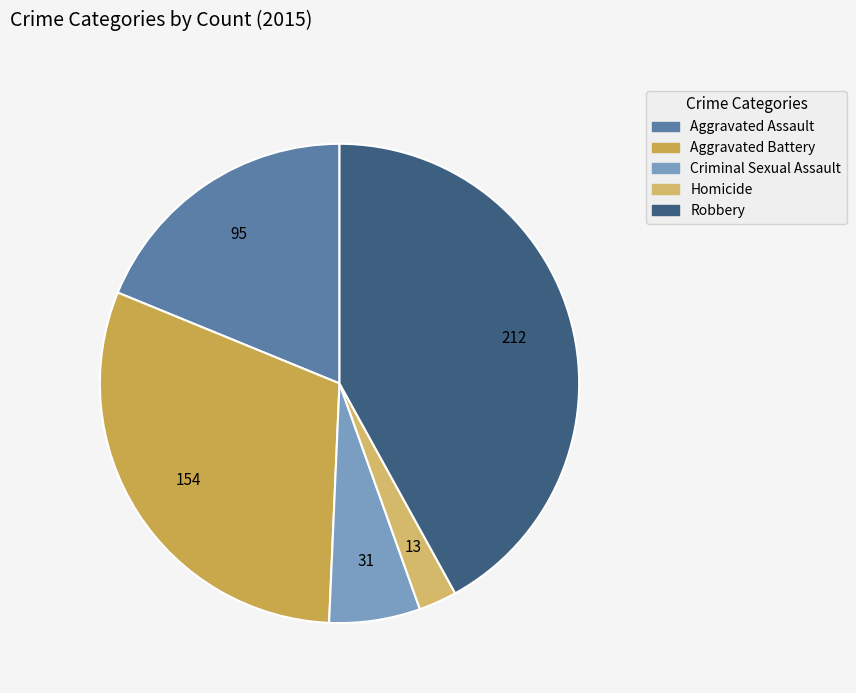

How much of the chart is everything except Homicide?

97.4%